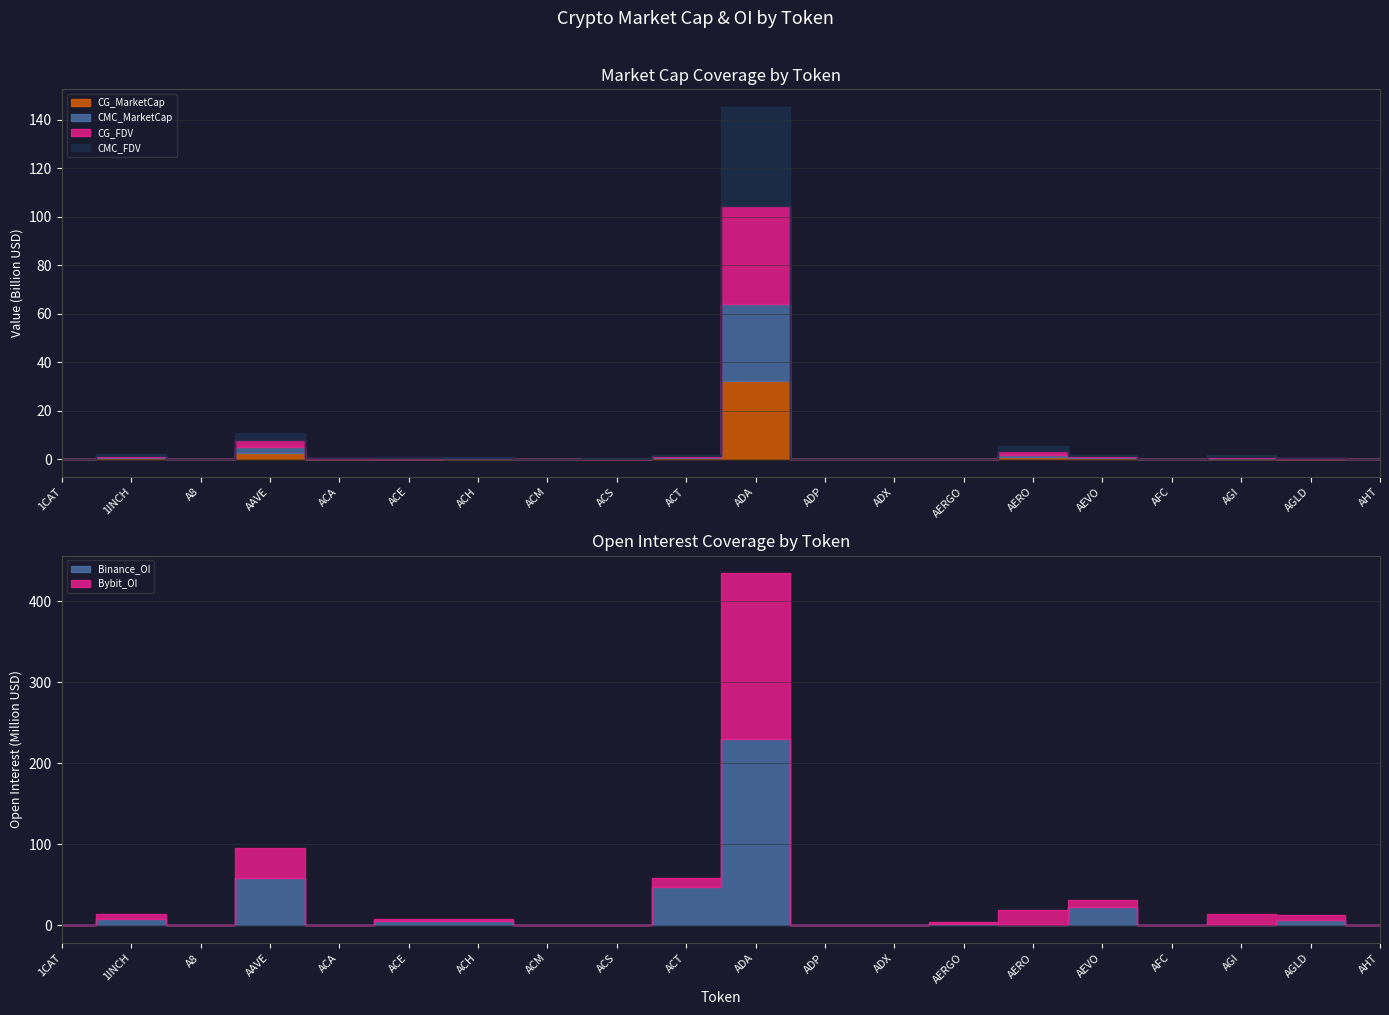

What is the difference between the maximum and minimum values in the Binance_OI series?

230267841.0